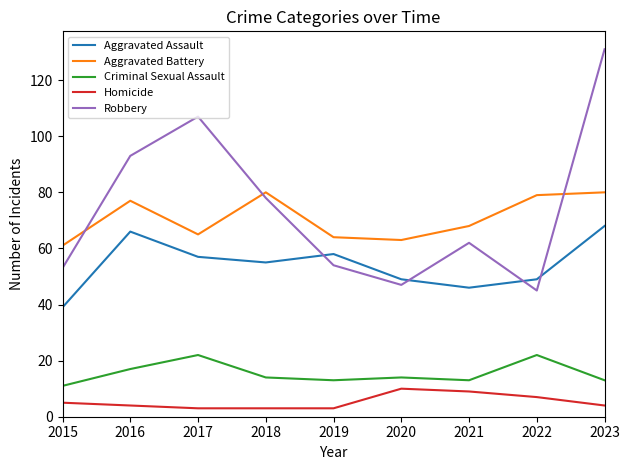

The Aggravated Battery series shows 91 at 2019. True or false?

False